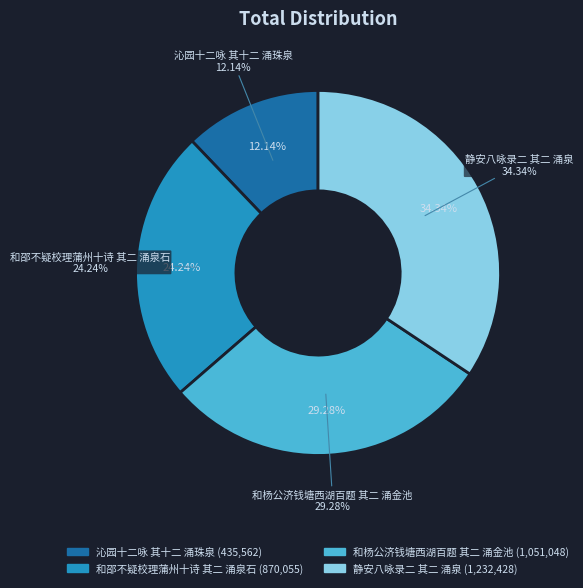

Rank the categories by value from lowest to highest.

沁园十二咏 其十二 涌珠泉, 和邵不疑校理蒲州十诗 其二 涌泉石, 和杨公济钱塘西湖百题 其二 涌金池, 静安八咏录二 其二 涌泉